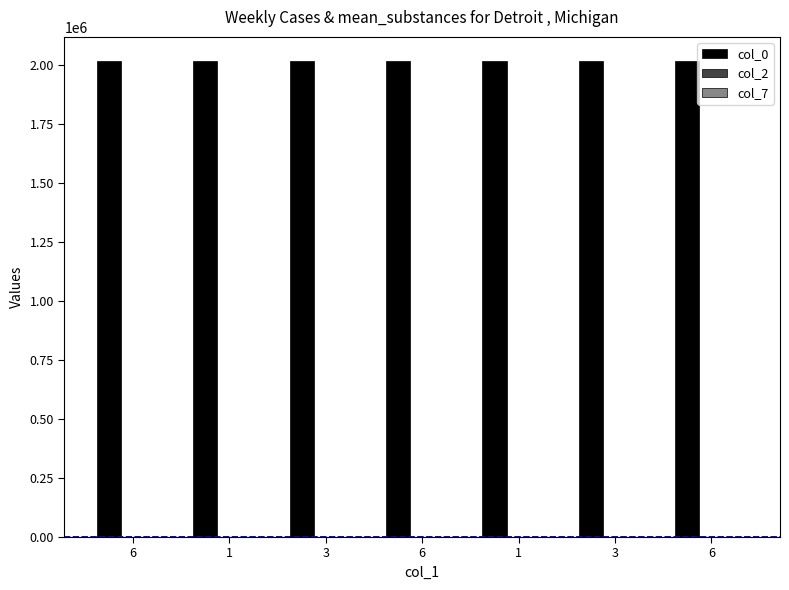

What is the sum of the col_7 values at 6 and 6?

10